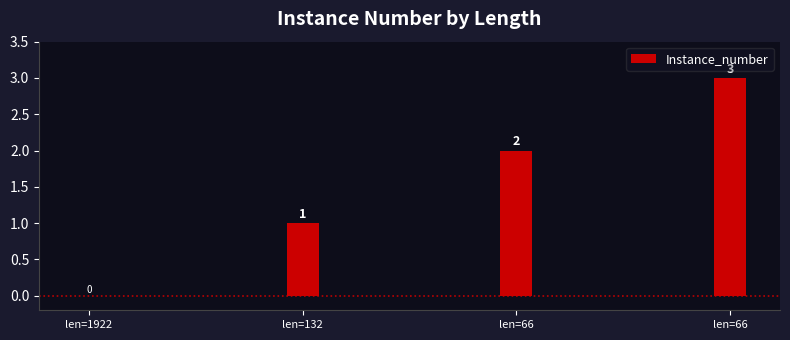

How many data points does each series have?

4